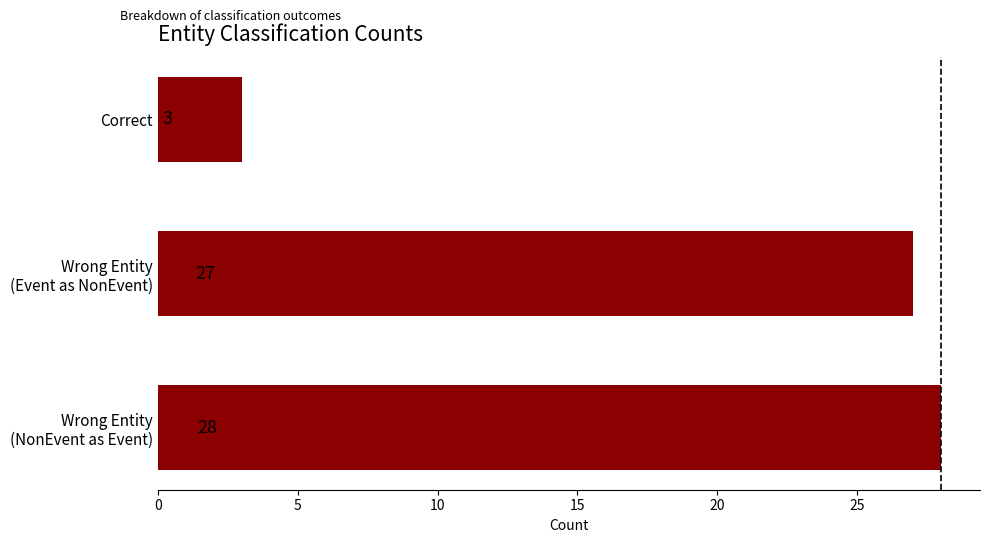

How many bars are there in total?

3